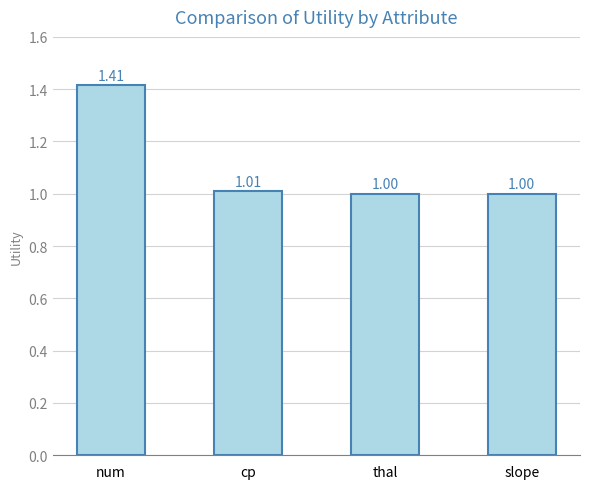

Which has a higher value, num or slope?

num